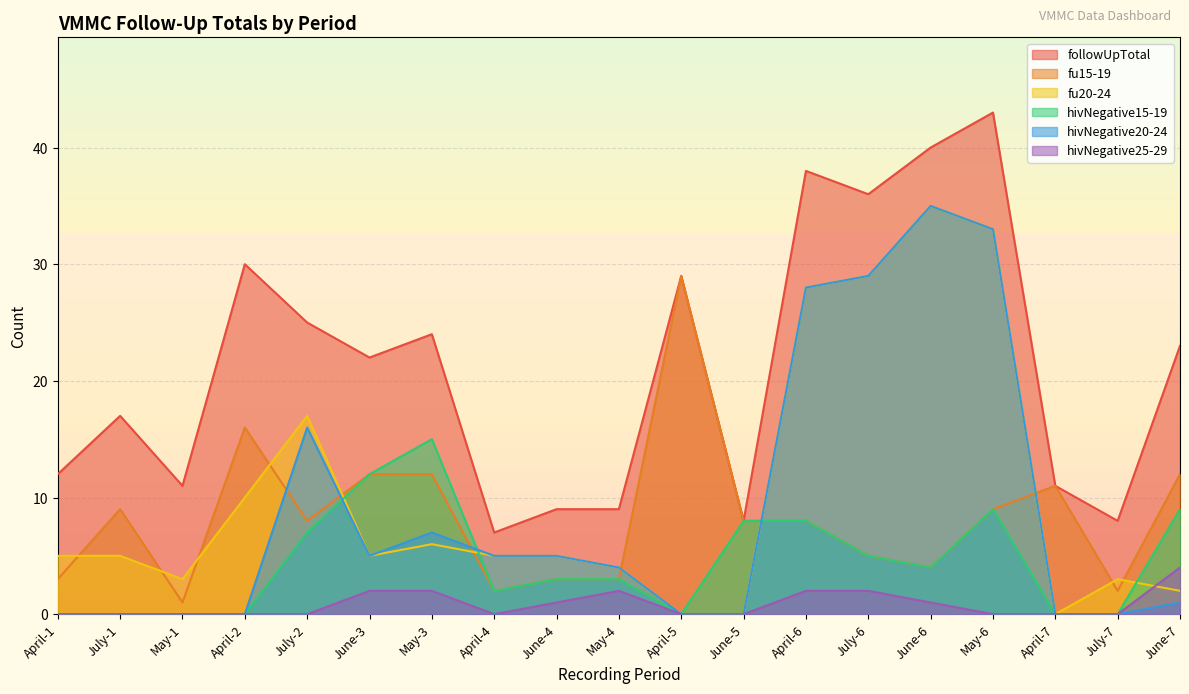

What is the label of the 6th point from the right?

July-6